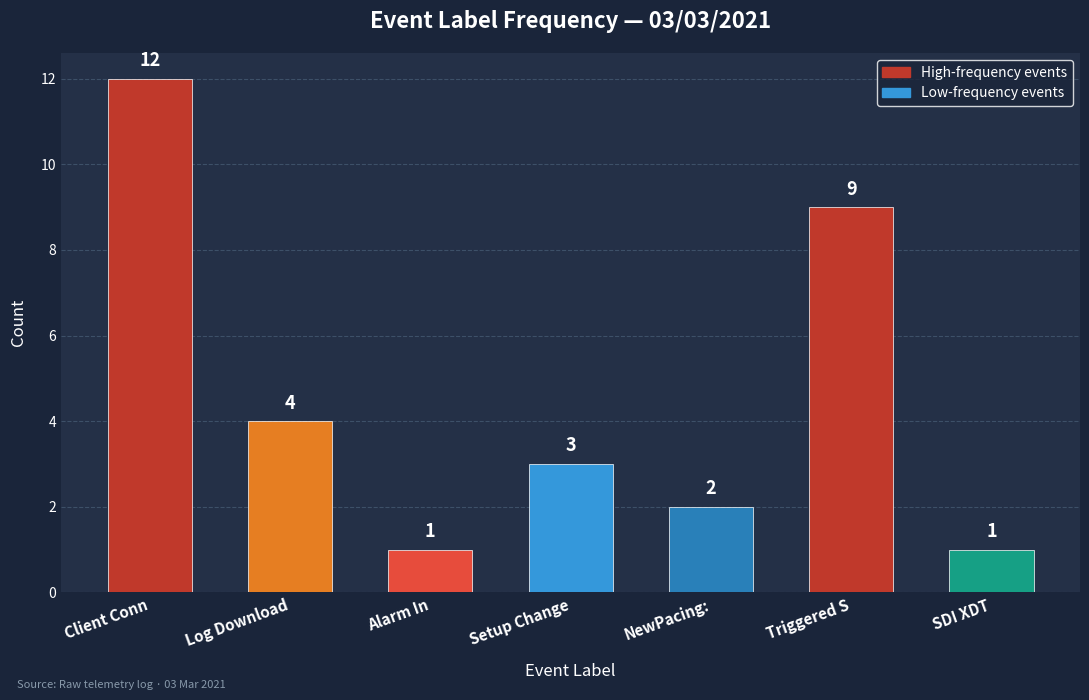

The chart shows a value of 3 at Setup Change. True or false?

True